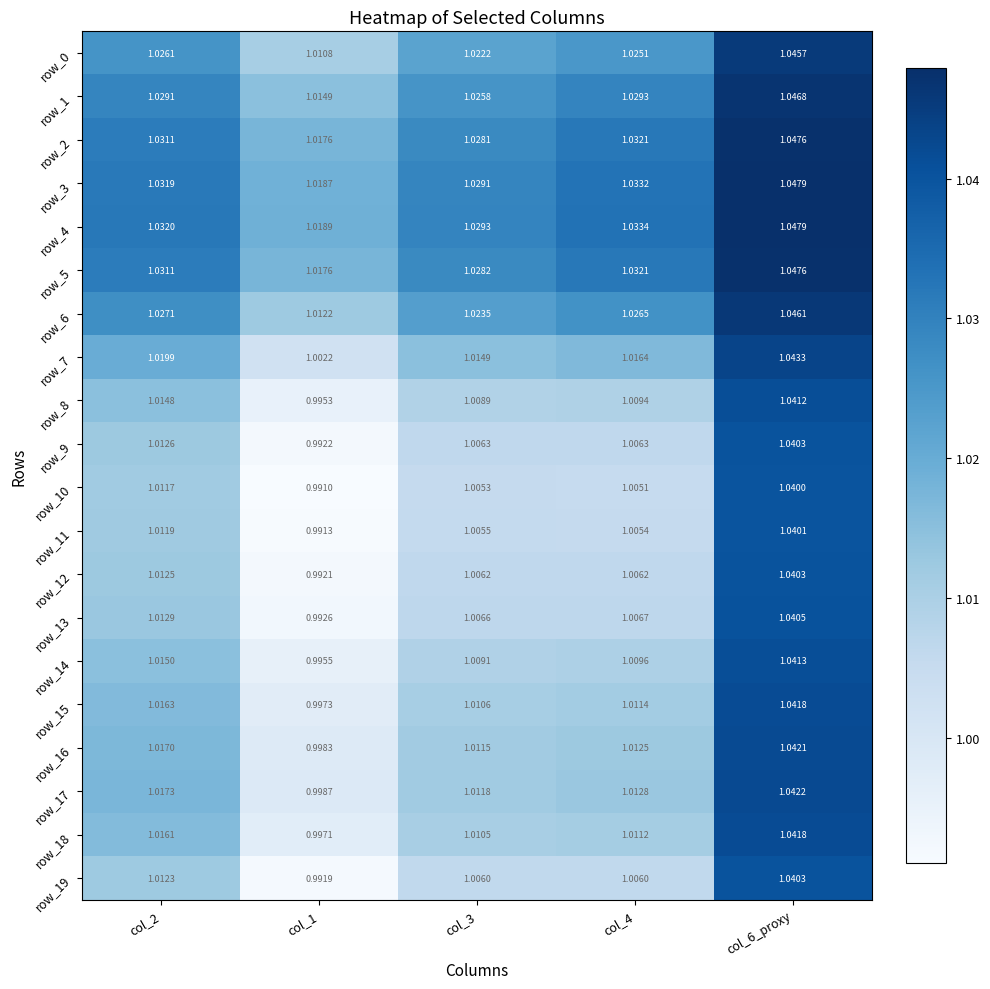

Is the value of row_4 at col_6_proxy greater than the value of row_5 at col_3?

Yes